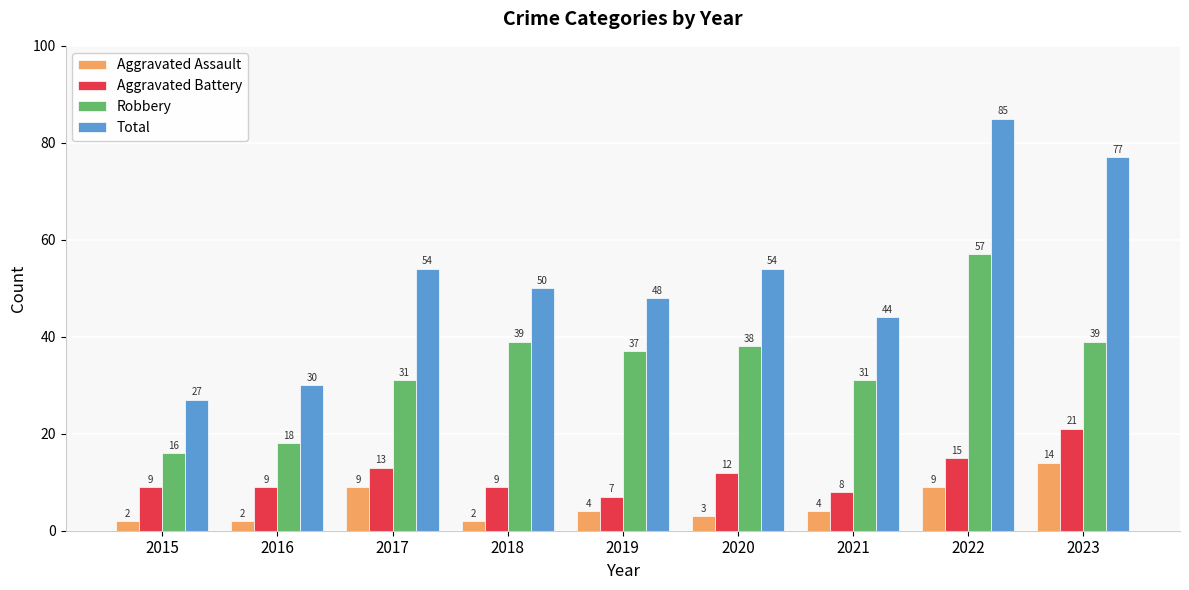

Reading left to right, extract all data points from this chart.

Aggravated Assault: 2015=2	2016=2	2017=9	2018=2	2019=4	2020=3	2021=4	2022=9	2023=14
Aggravated Battery: 2015=9	2016=9	2017=13	2018=9	2019=7	2020=12	2021=8	2022=15	2023=21
Robbery: 2015=16	2016=18	2017=31	2018=39	2019=37	2020=38	2021=31	2022=57	2023=39
Total: 2015=27	2016=30	2017=54	2018=50	2019=48	2020=54	2021=44	2022=85	2023=77